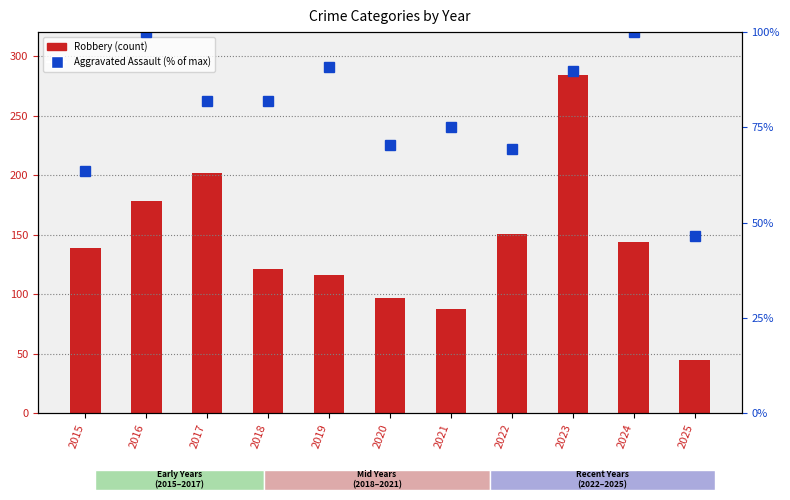

At which category is the sum across all series the highest?

2023